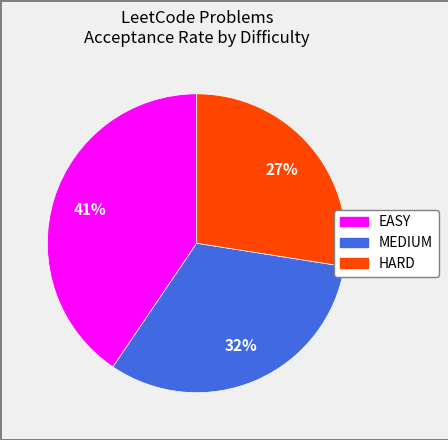

To the nearest percent, what is the average slice percentage?

33%